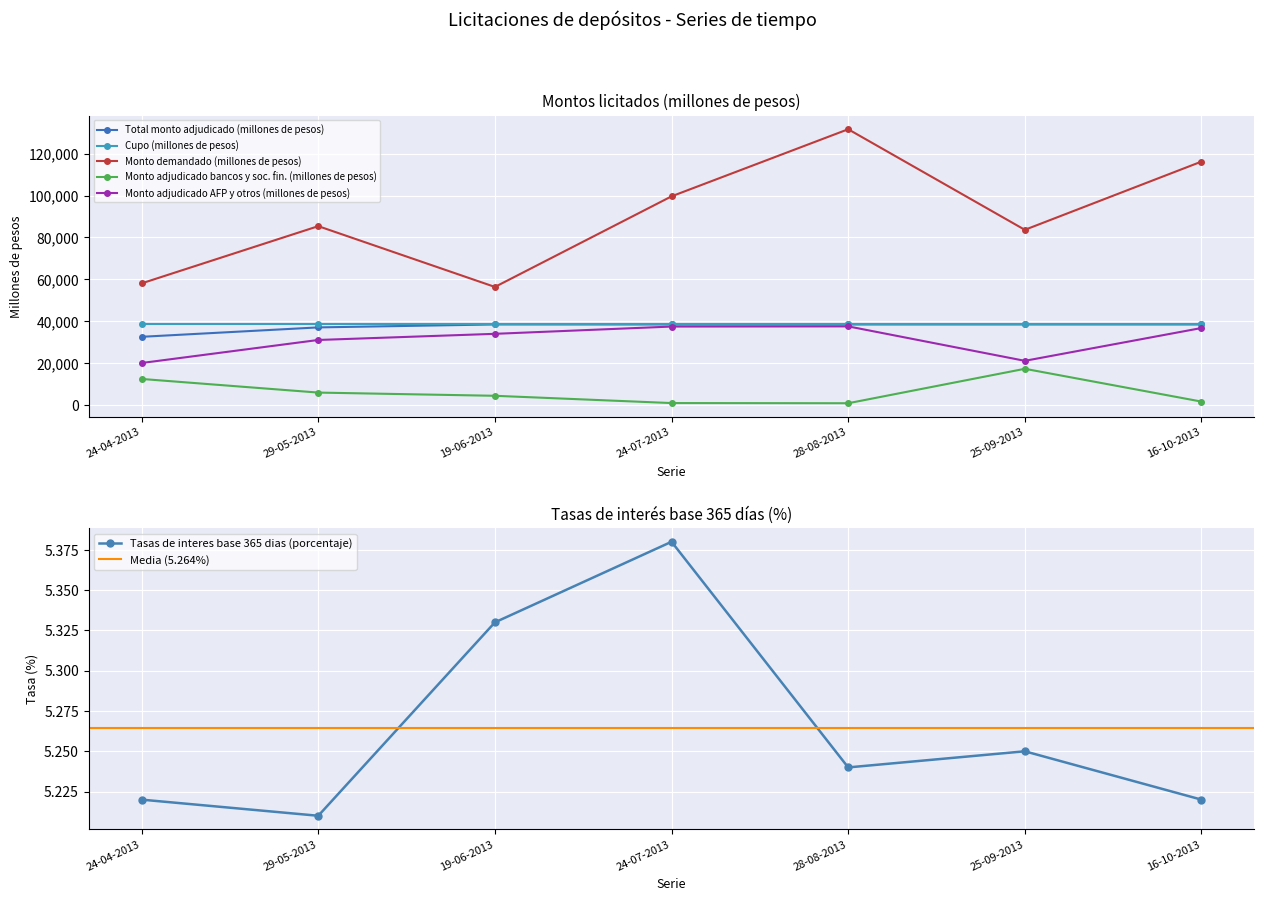

What is the smallest value displayed?

915